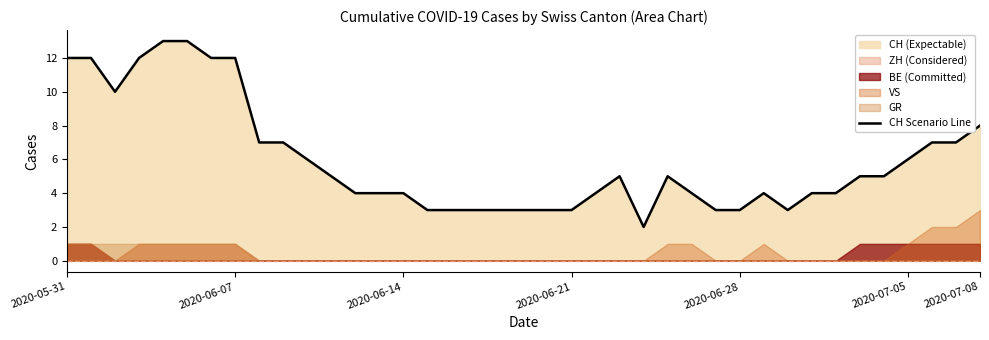

What is the highest value of the CH Scenario Line series?

13